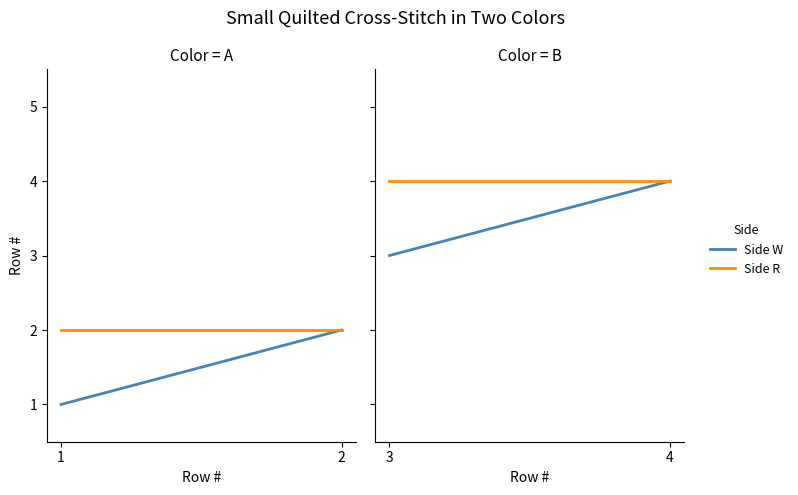

The Side R series shows 6 at 3. True or false?

False